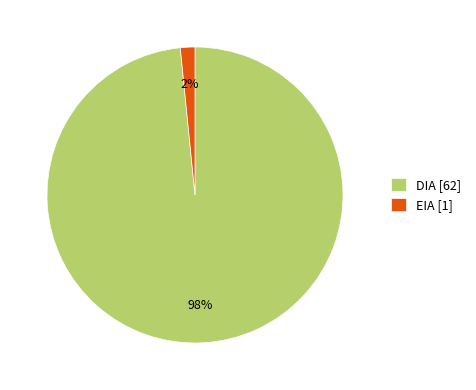

To the nearest percent, what is the average slice percentage?

50%